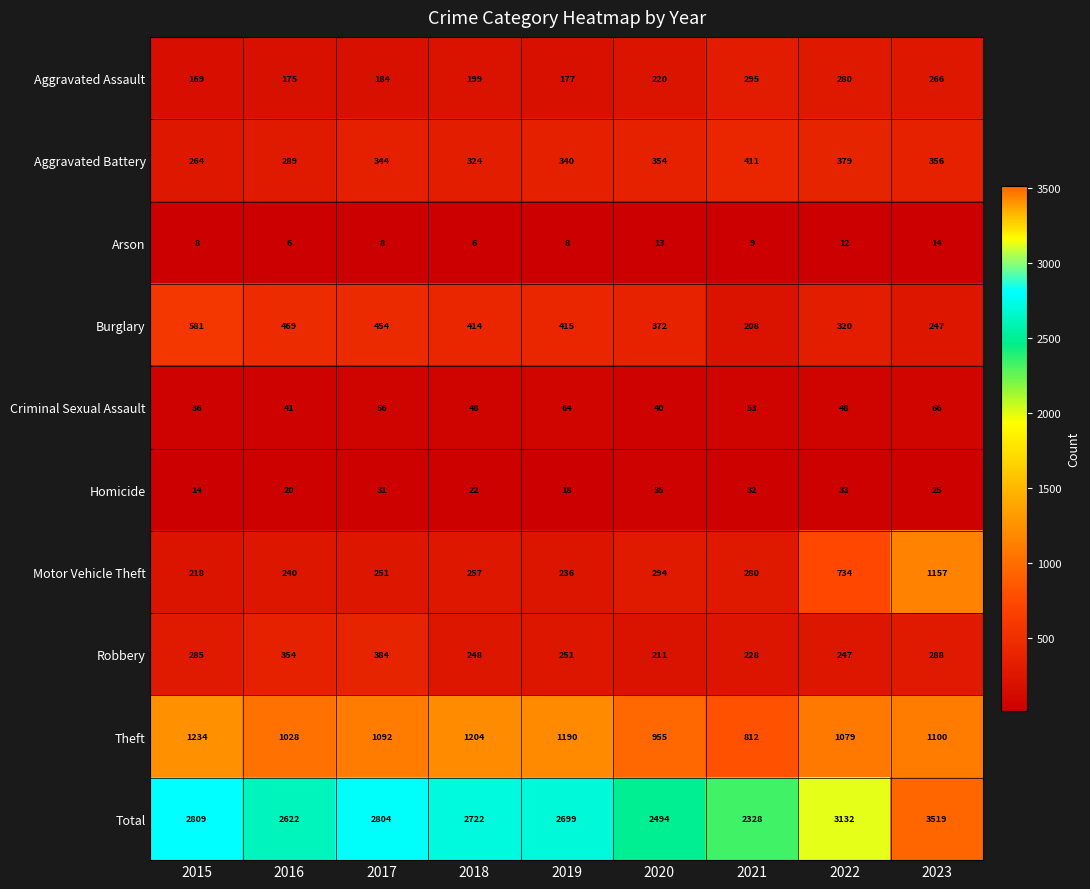

The Arson series shows 8 at 2020. True or false?

False